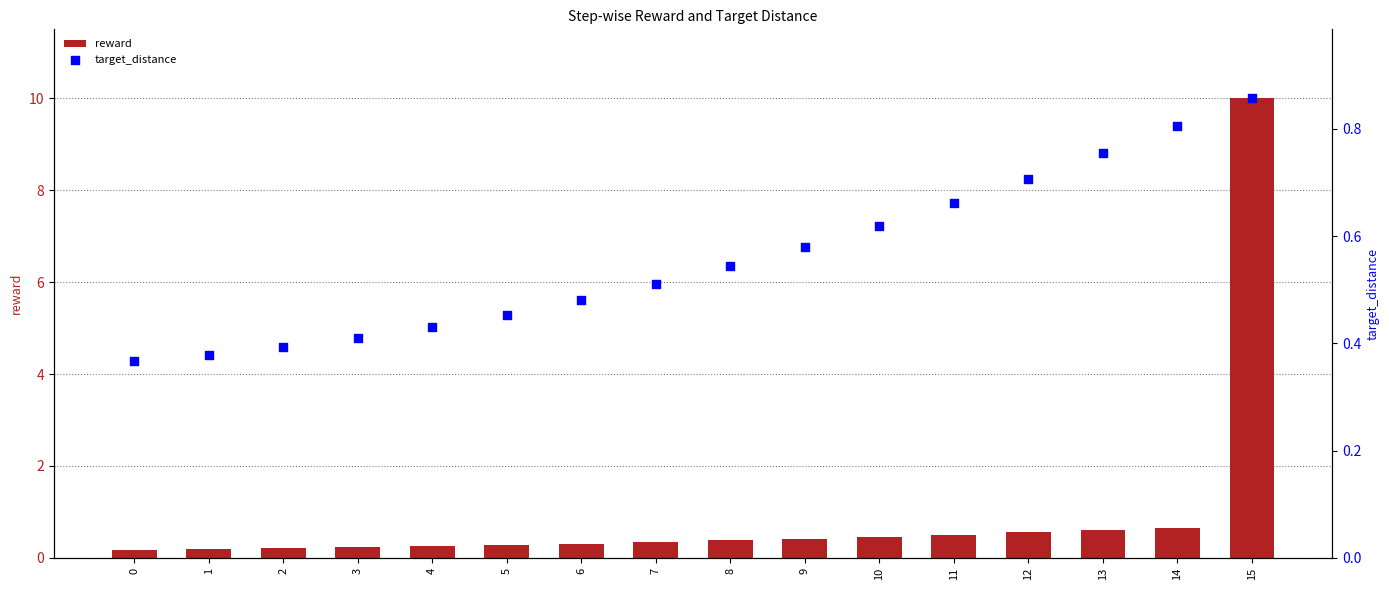

At how many categories does at least one series exceed 6?

1